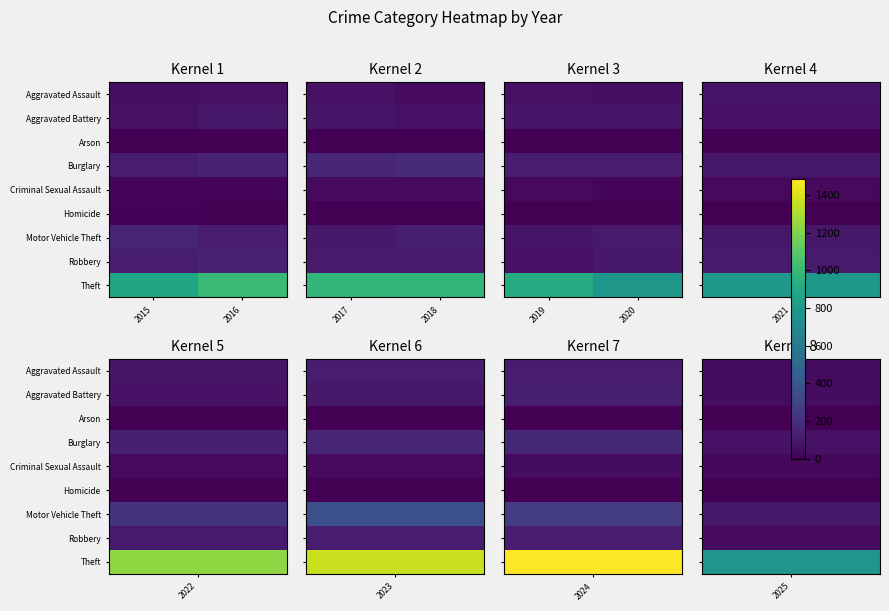

Where is Robbery nearest to the value 88?

2019